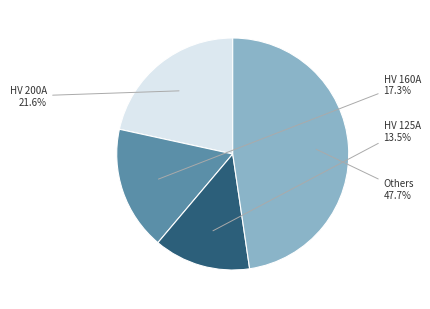

Is HV 160A the majority of the pie?

No